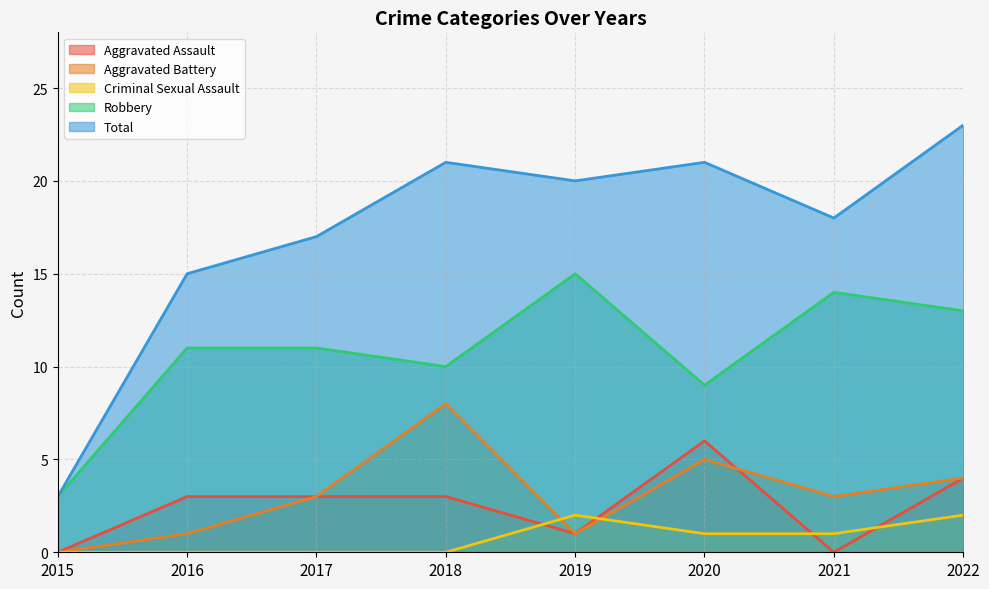

At how many categories does at least one series exceed 13?

7